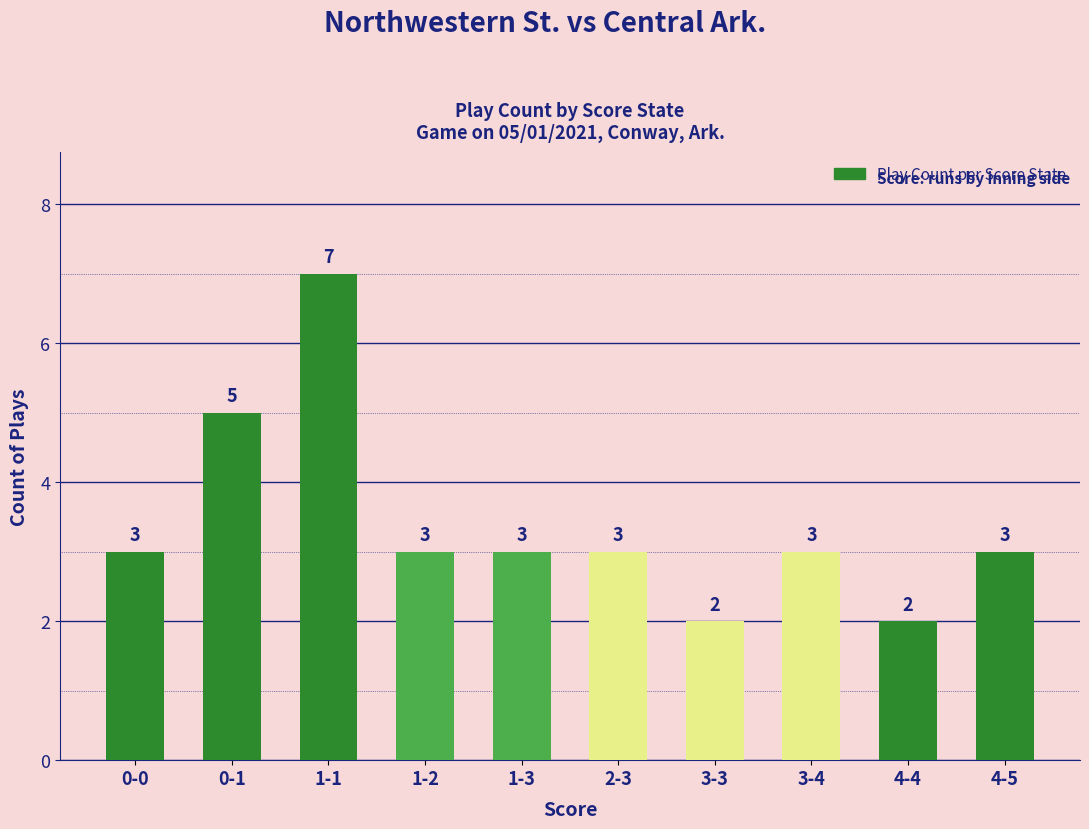

Count the number of data series in this chart.

1